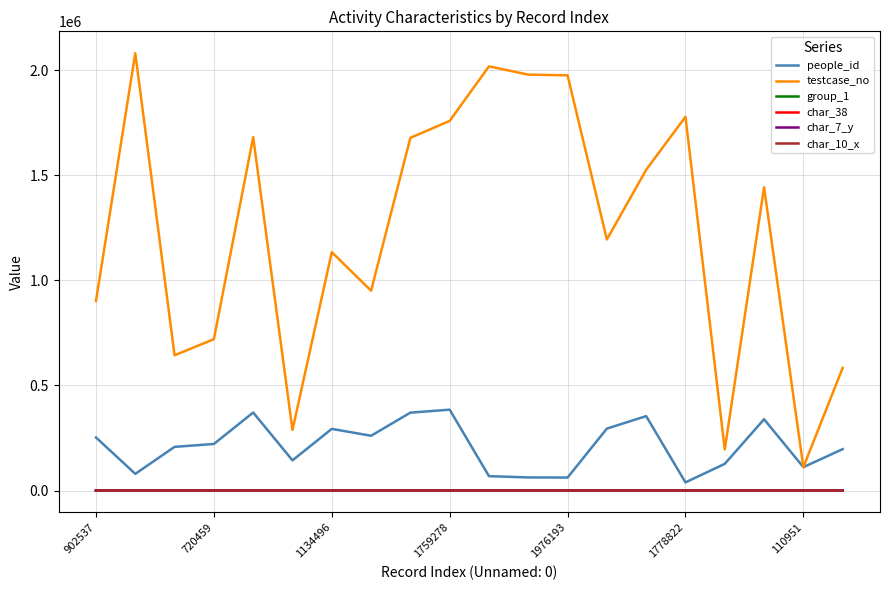

What is the difference between the second highest and second lowest values in the char_7_y series?

15